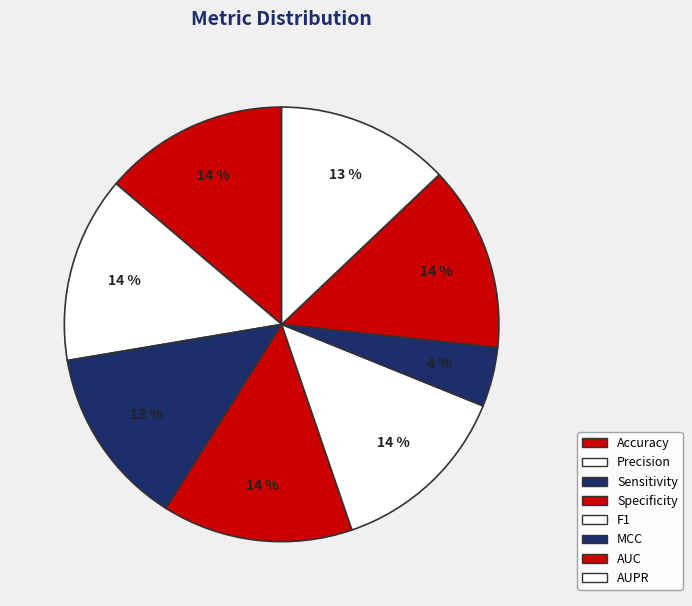

Between Sensitivity and Precision, which is larger?

Precision